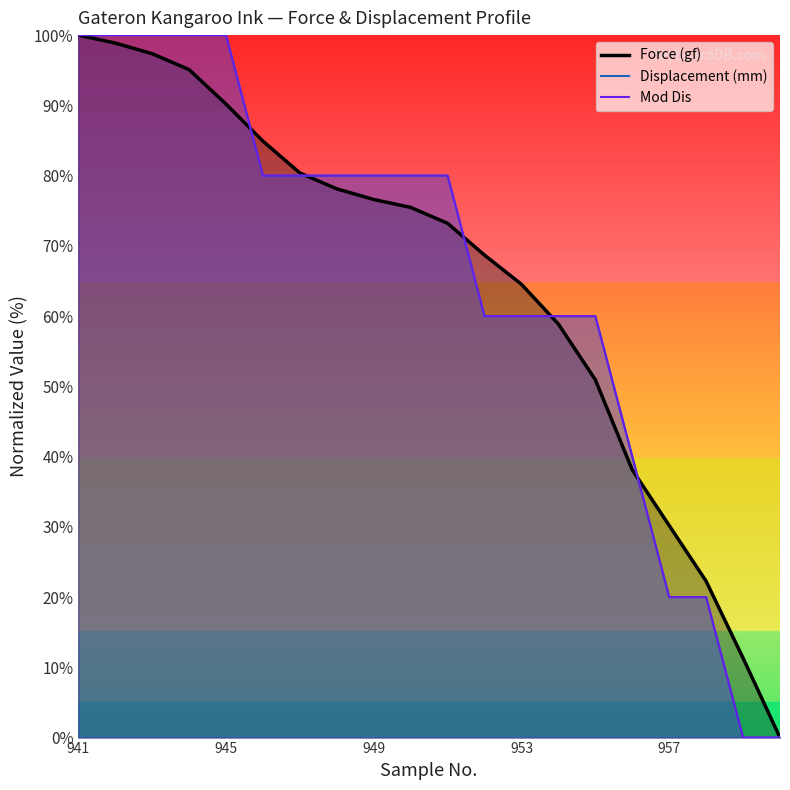

Is it true that Displacement (mm) equals 20.0 at 957?

True